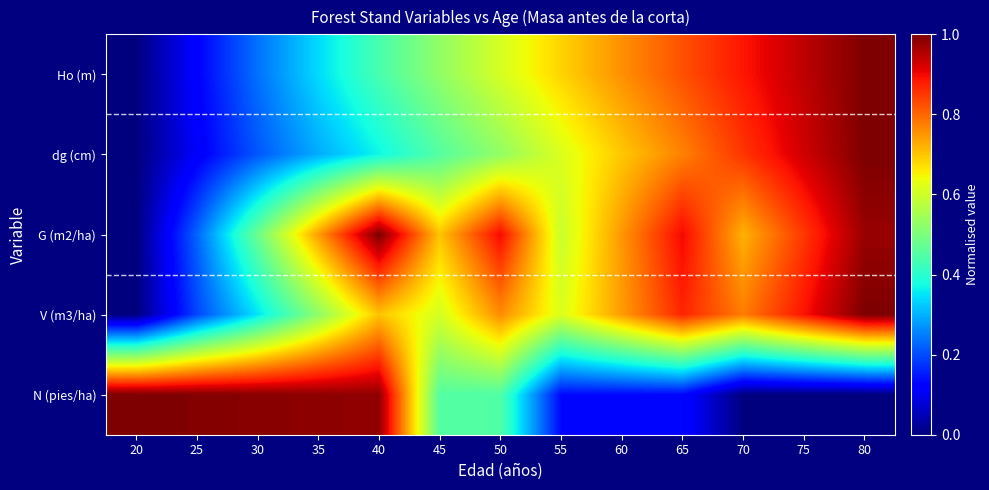

Reading left to right, transcribe all the data shown in this chart.

Ho (m): 20=0.0	25=0.1	30=0.2	35=0.3	40=0.4	45=0.5	50=0.6	55=0.7	60=0.8	65=0.8	70=0.9	75=0.9	80=1.0
dg (cm): 20=0.0	25=0.1	30=0.2	35=0.3	40=0.4	45=0.5	50=0.5	55=0.6	60=0.7	65=0.8	70=0.9	75=0.9	80=1.0
G (m2/ha): 20=0.0	25=0.2	30=0.5	35=0.7	40=1.0	45=0.7	50=0.9	55=0.6	60=0.7	65=0.9	70=0.7	75=0.8	80=1.0
V (m3/ha): 20=0.0	25=0.2	30=0.3	35=0.5	40=0.7	45=0.6	50=0.8	55=0.6	60=0.7	65=0.9	70=0.8	75=0.9	80=1.0
N (pies/ha): 20=1.0	25=1.0	30=1.0	35=1.0	40=1.0	45=0.5	50=0.4	55=0.1	60=0.1	65=0.1	70=0.0	75=0.0	80=0.0